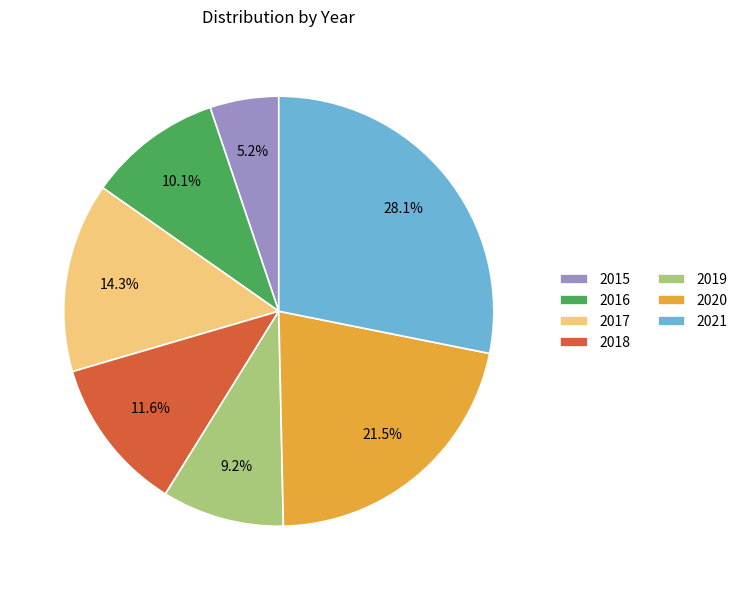

Combined, what portion of the pie is 2019 and 2016?

19.3%